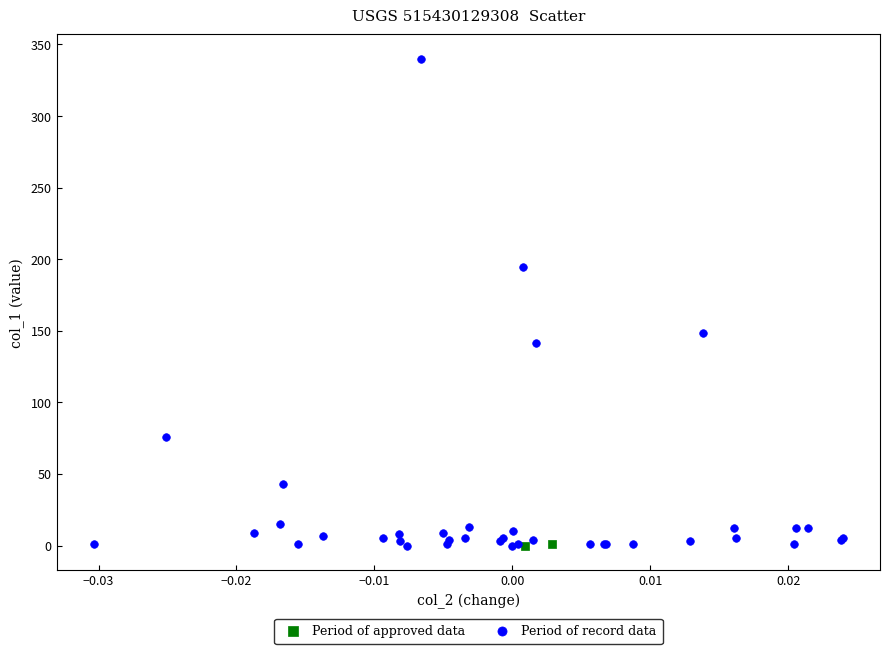

Which series reaches the maximum Y coordinate?

Period of record data